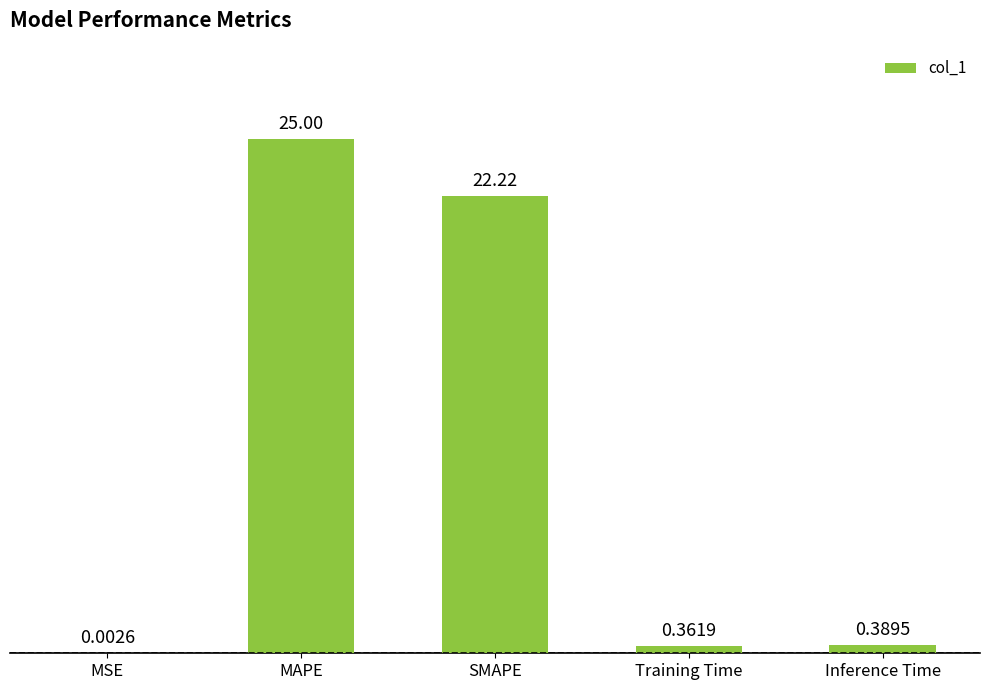

Which label corresponds to the largest value in the chart?

MAPE